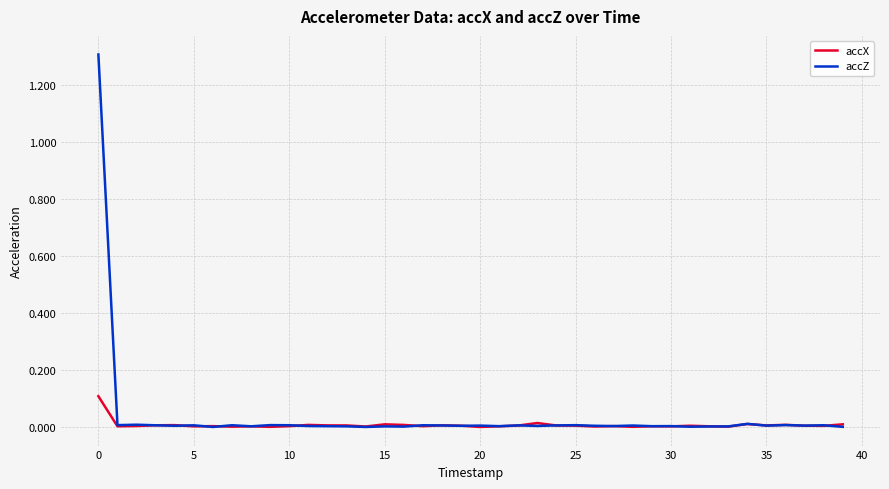

List the series in order of their peak value, lowest first.

accX, accZ